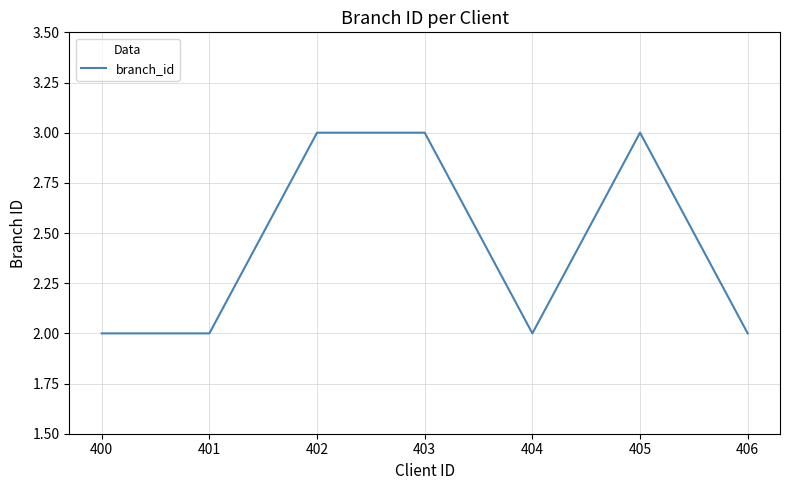

What is the maximum value shown in the chart?

3